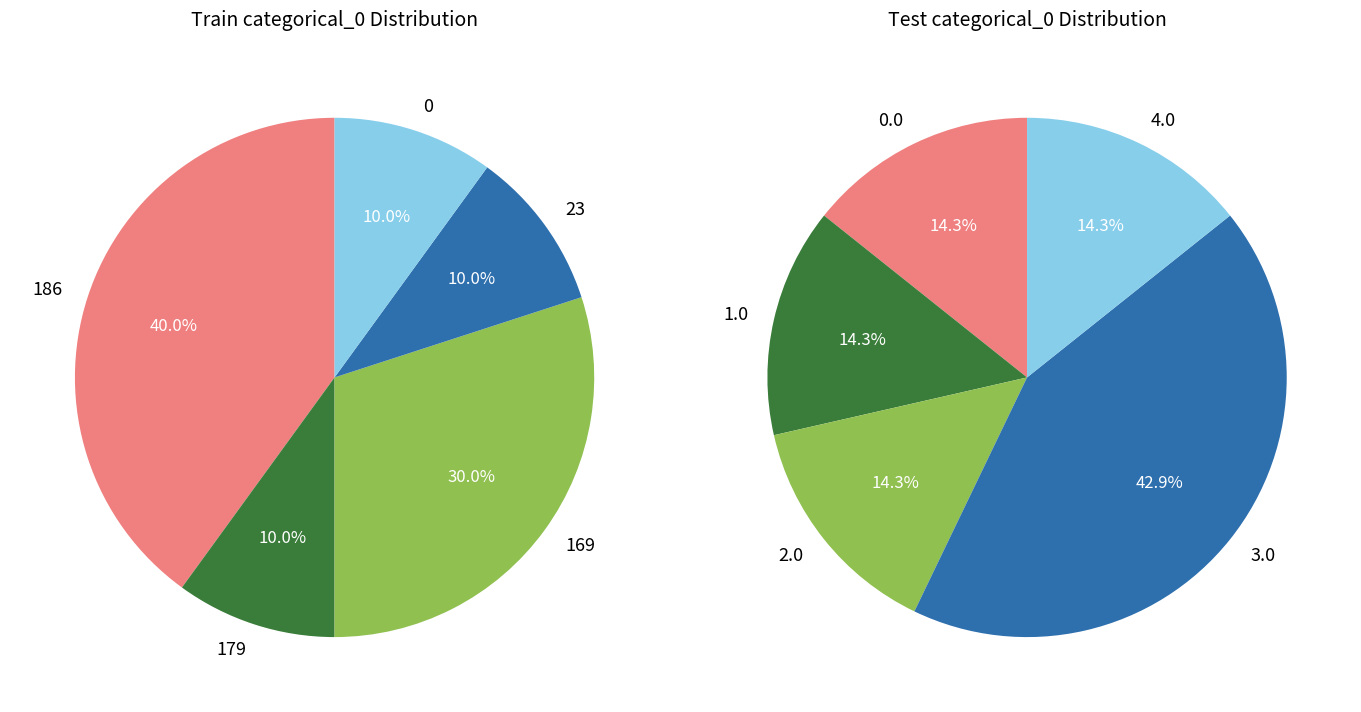

Which series has the largest range (max minus min)?

Train